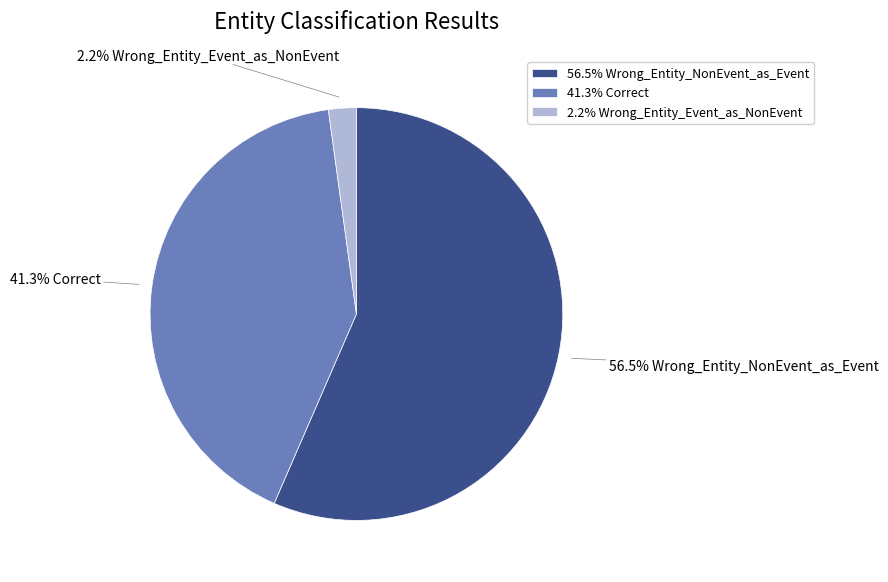

Is there any slice that represents more than half of the pie?

Yes